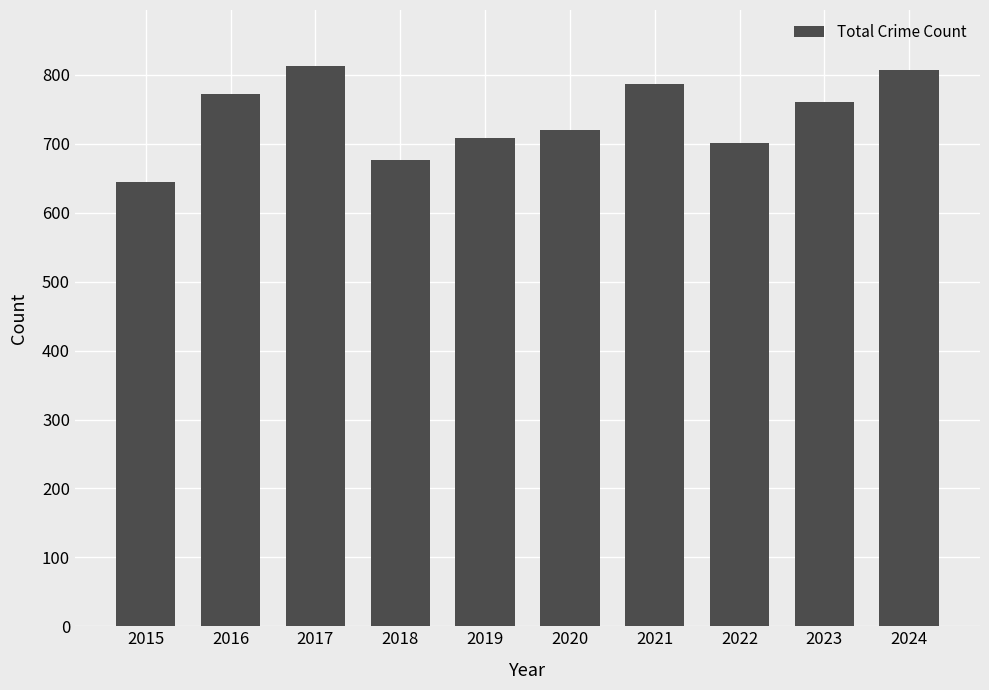

What is the value of the 9th bar from the left?

761